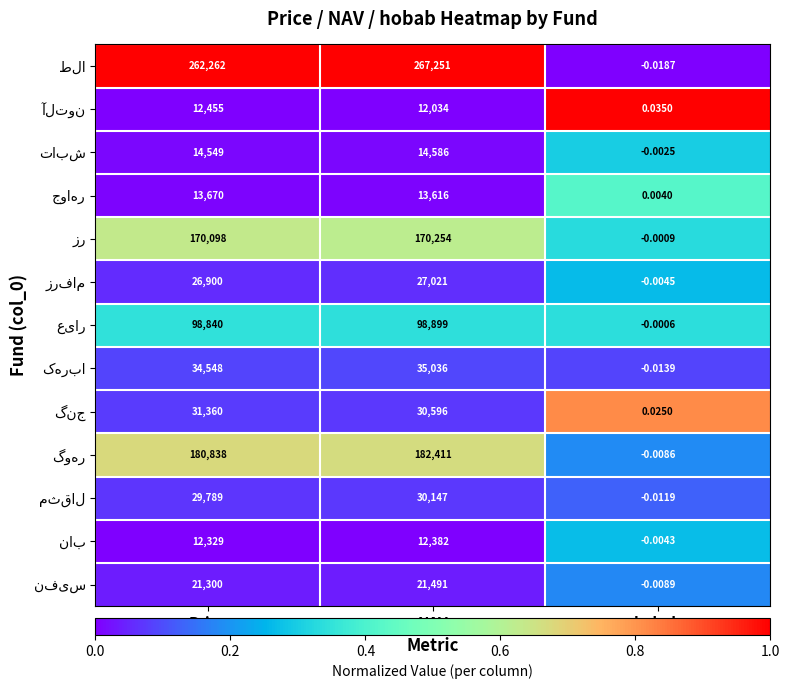

At which category is the sum across all series the highest?

NAV